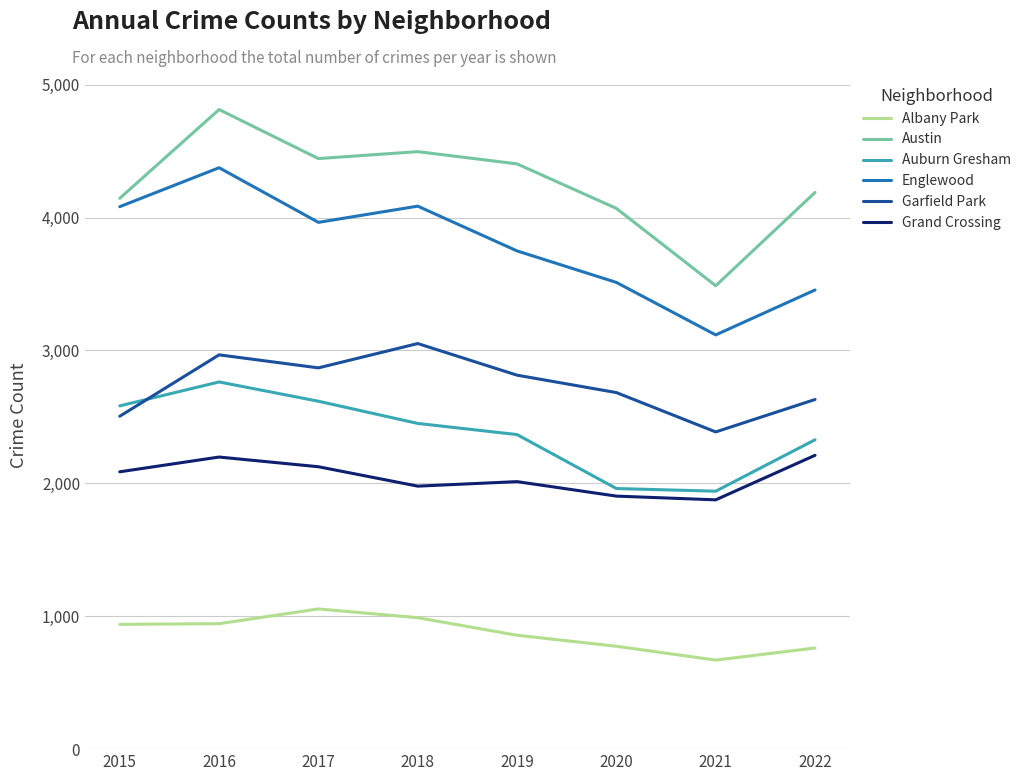

What is the difference between the maximum and second lowest values in the Grand Crossing series?

307